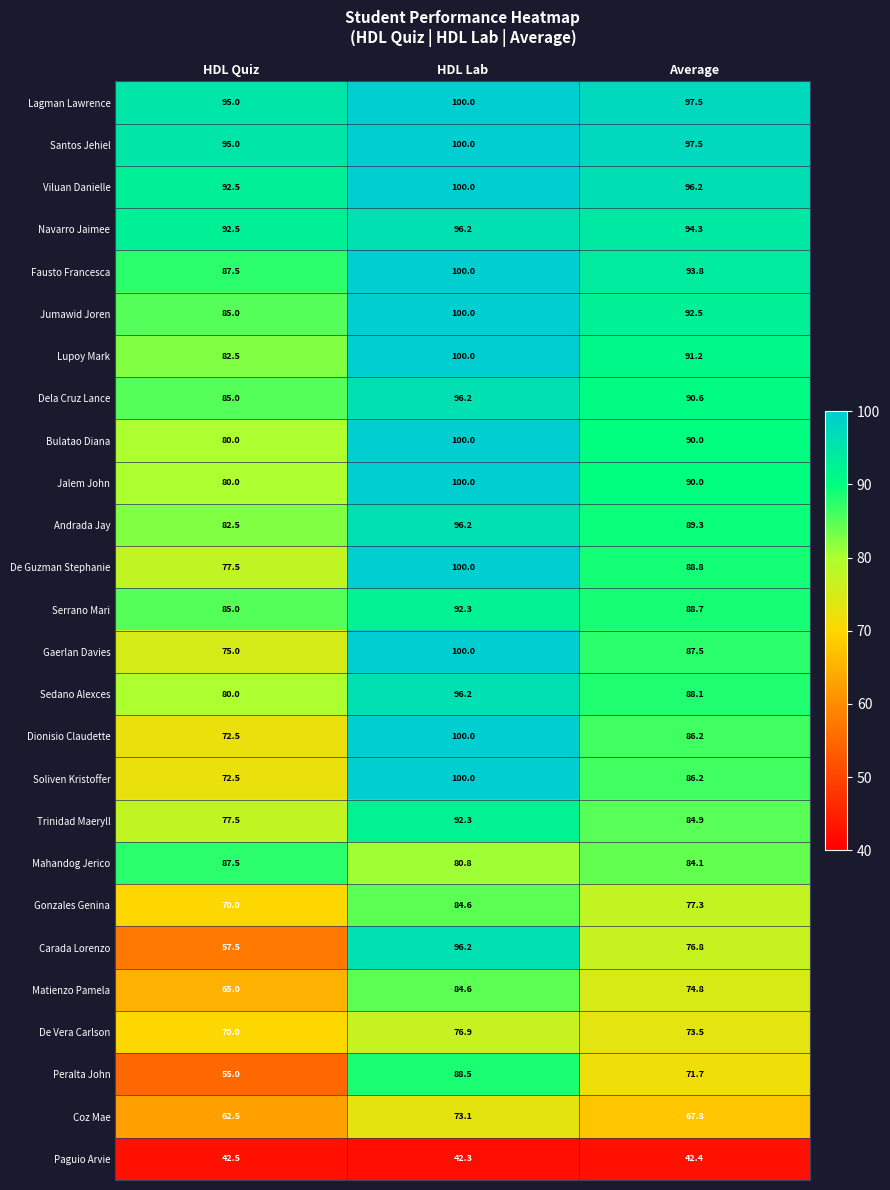

What is the difference between the maximum and minimum values in the Lupoy Mark series?

17.5